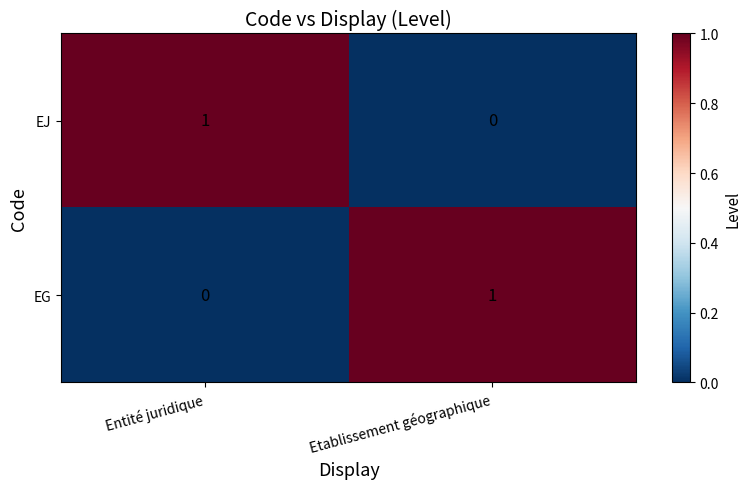

Rank the categories by EG value from highest to lowest.

Etablissement géographique, Entité juridique